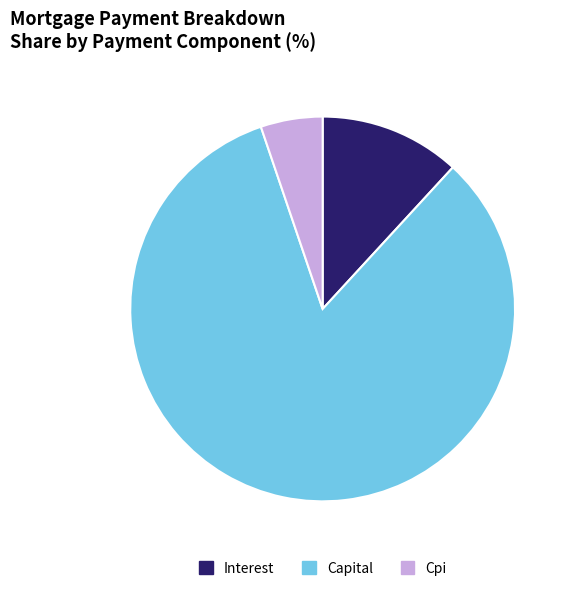

Does any single category account for the majority?

Yes